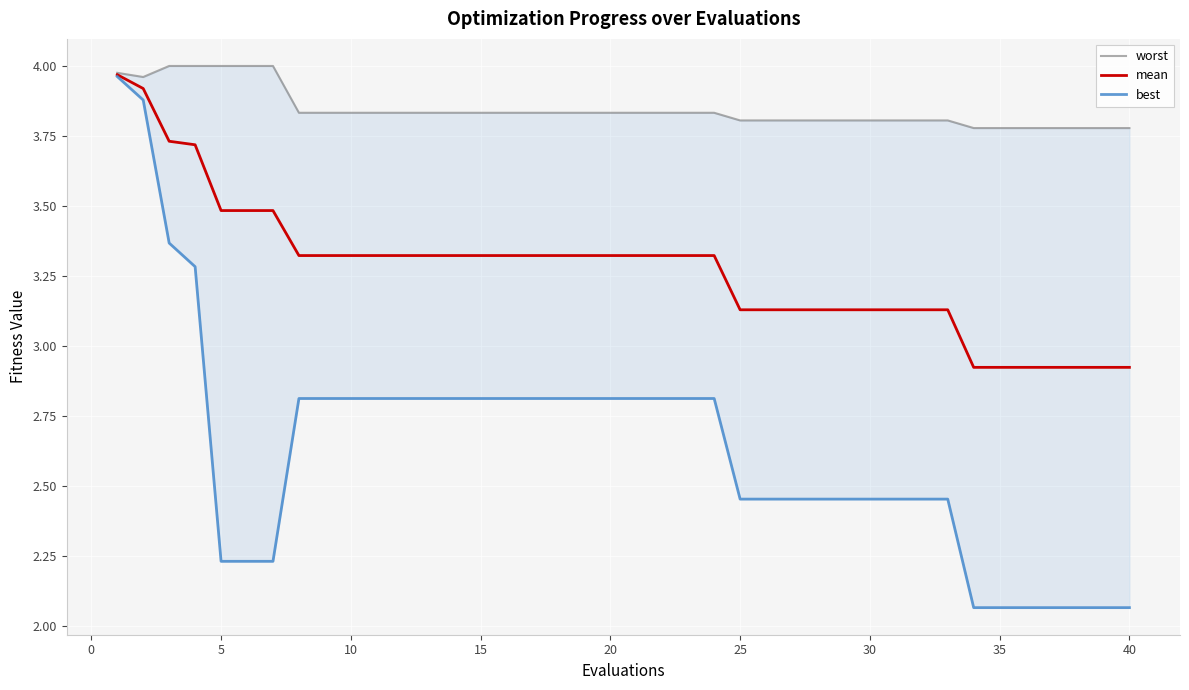

What is the maximum value shown in the chart?

4.0